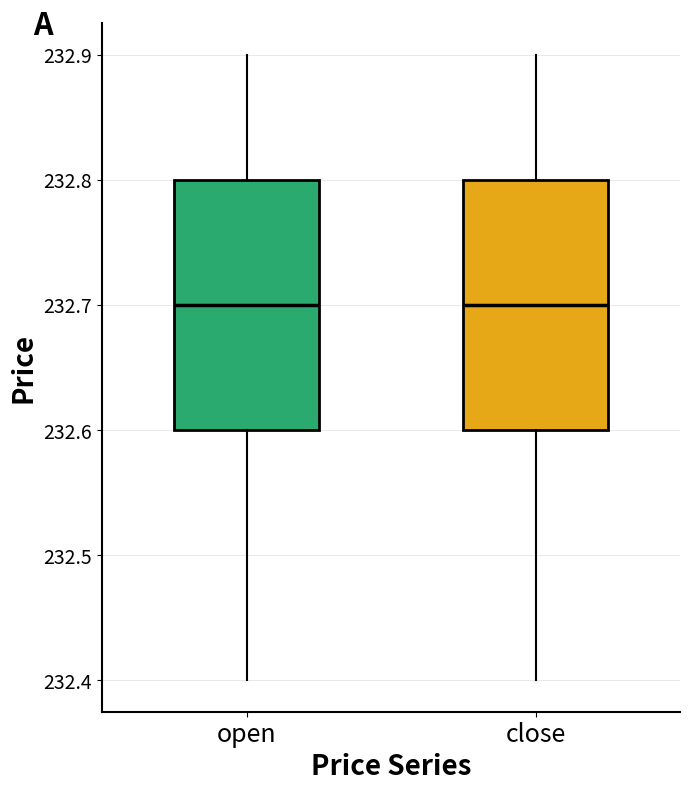

Reading left to right, read every box against the y-axis: the position of its median line, the range the box covers, and the ends of its whiskers. The values are not printed on the chart, so give them approximately, as read against the axis.

open: median 232.7, box 232.6 to 232.8, whiskers 232.4 to 232.9
close: median 232.7, box 232.6 to 232.8, whiskers 232.4 to 232.9